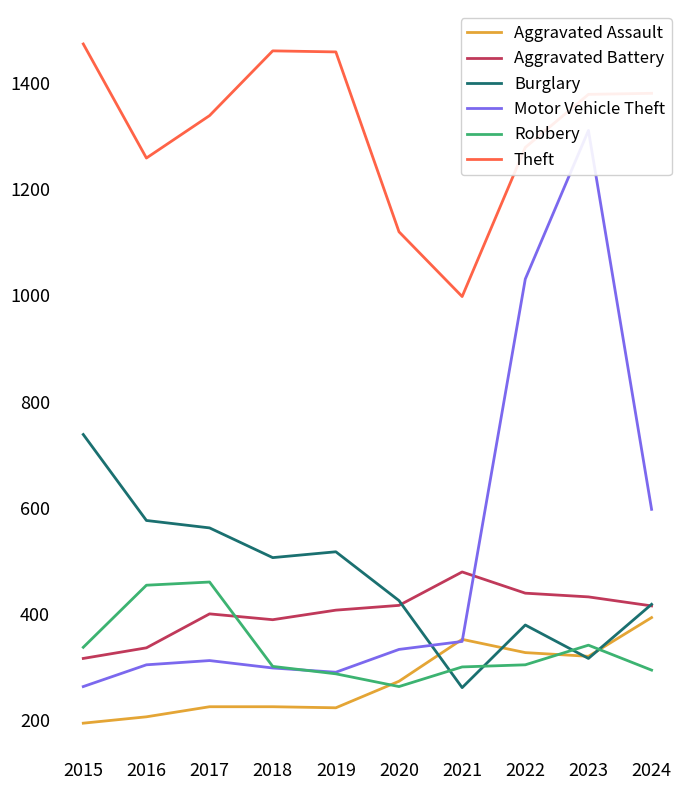

What is the difference between the maximum and minimum values in the Robbery series?

197